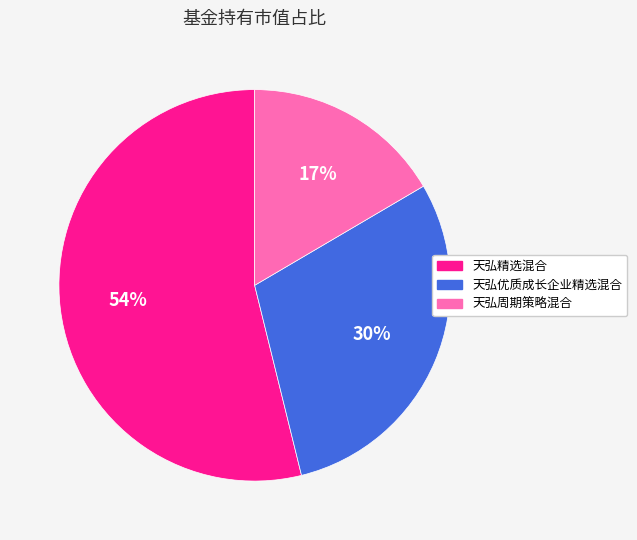

To the nearest percent, what percentage of the pie is 天弘周期策略混合?

17%